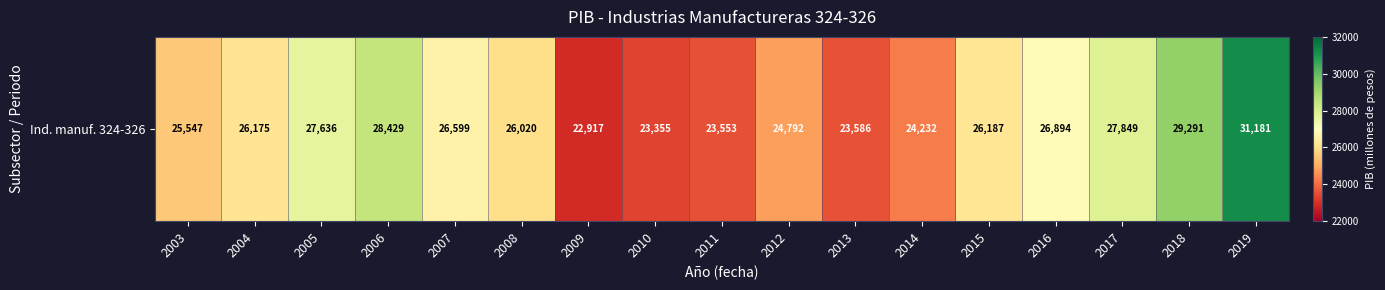

True or false: the data shows 9030.4 at 2010.

False